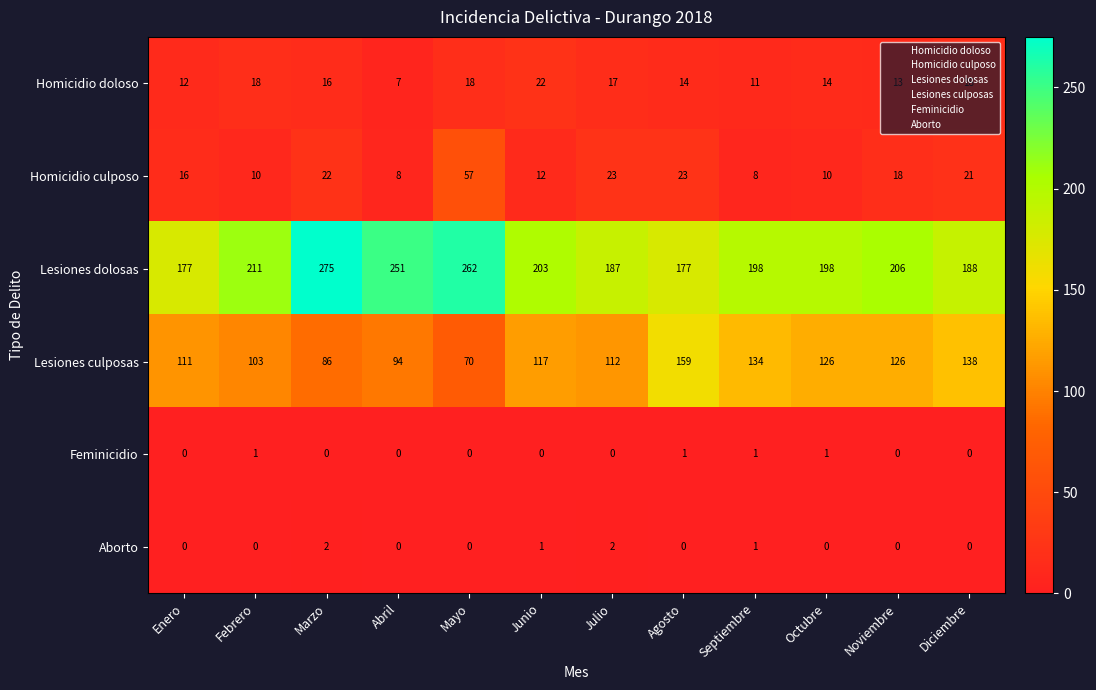

What is the maximum value shown in the chart?

275